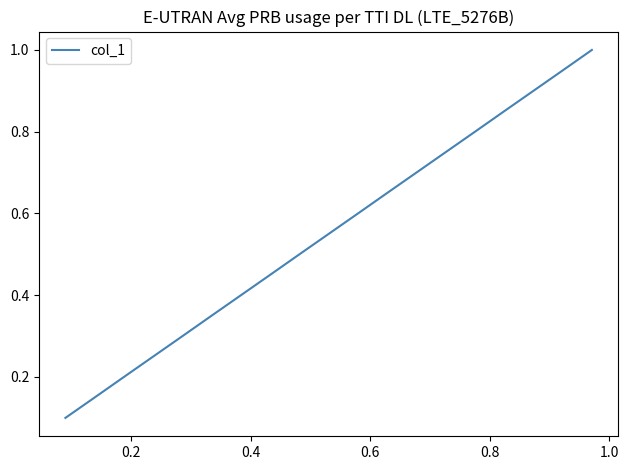

Does the chart have visible grid lines?

No